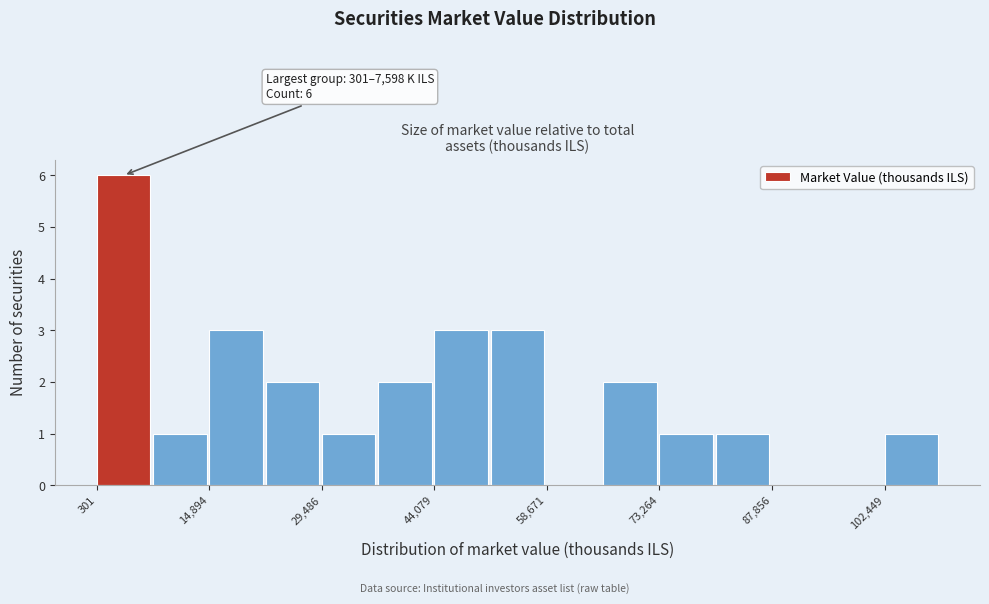

Read against the x-axis, roughly where is the centre of the tallest bar?

4000